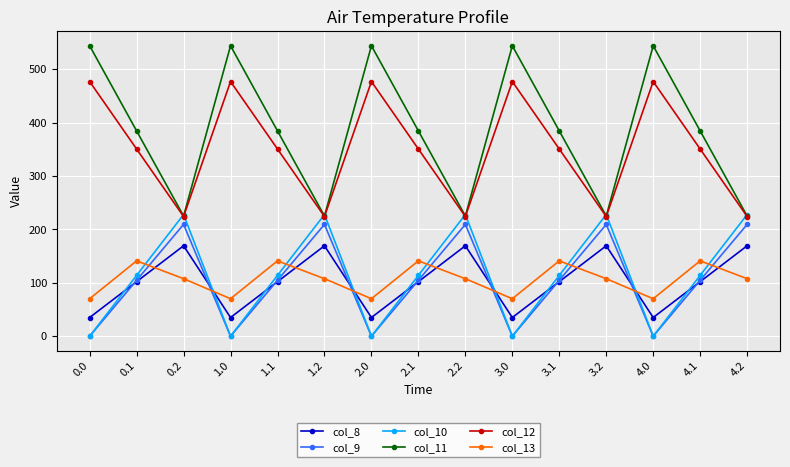

What is the label of the 6th point from the left?

1.2